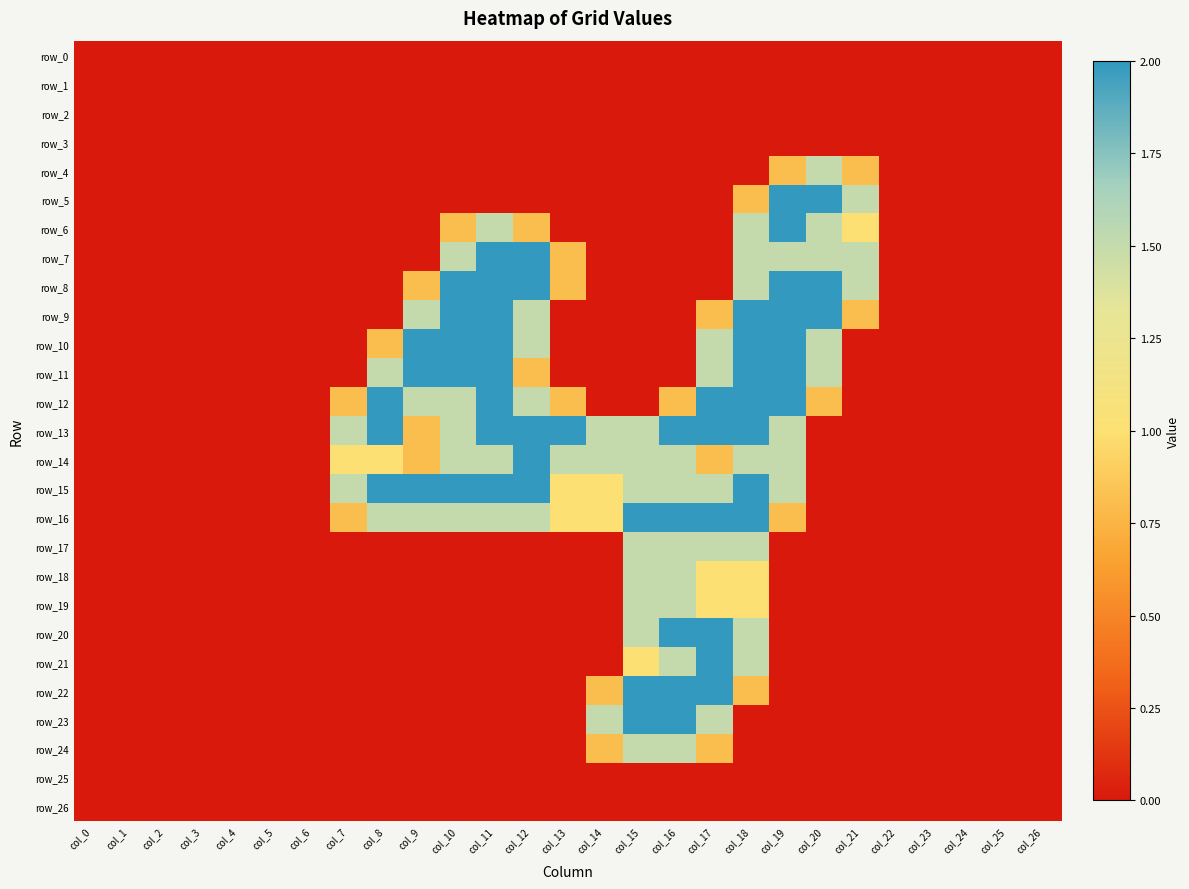

Between col_25 and col_18, which is larger?

col_25